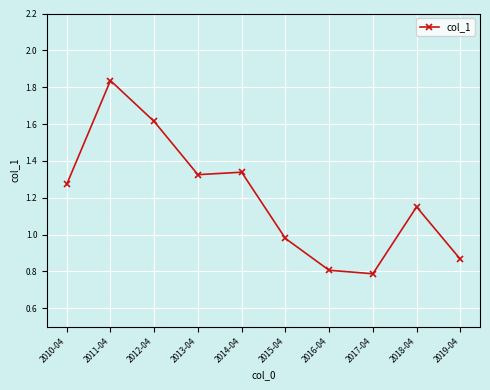

Which has a higher value, 2014-04 or 2016-04?

2014-04